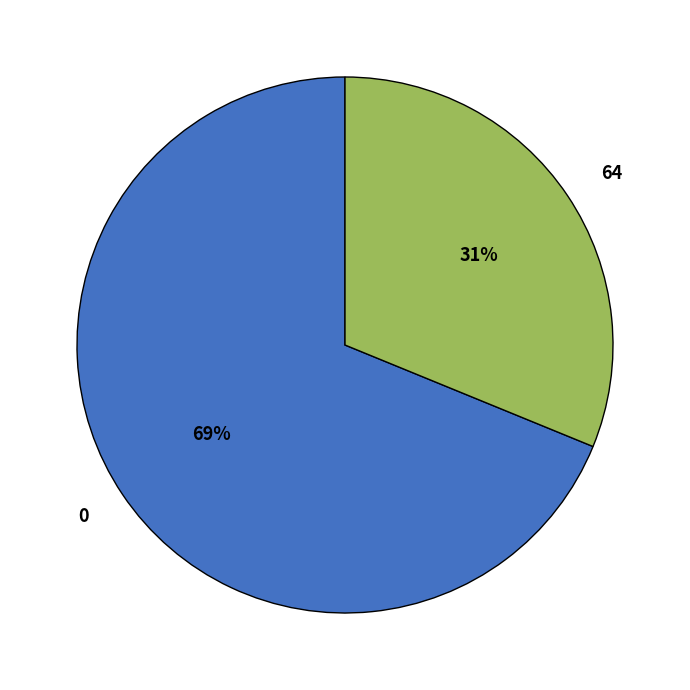

Which category has the biggest portion of the pie?

0